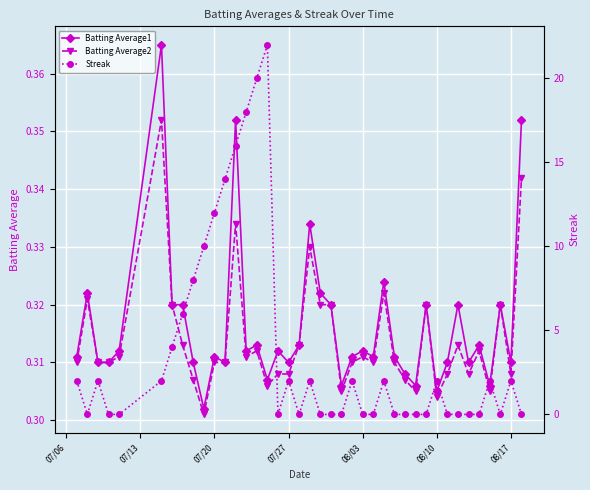

After their last crossing, which series has the higher values: Streak or Batting Average1?

Batting Average1